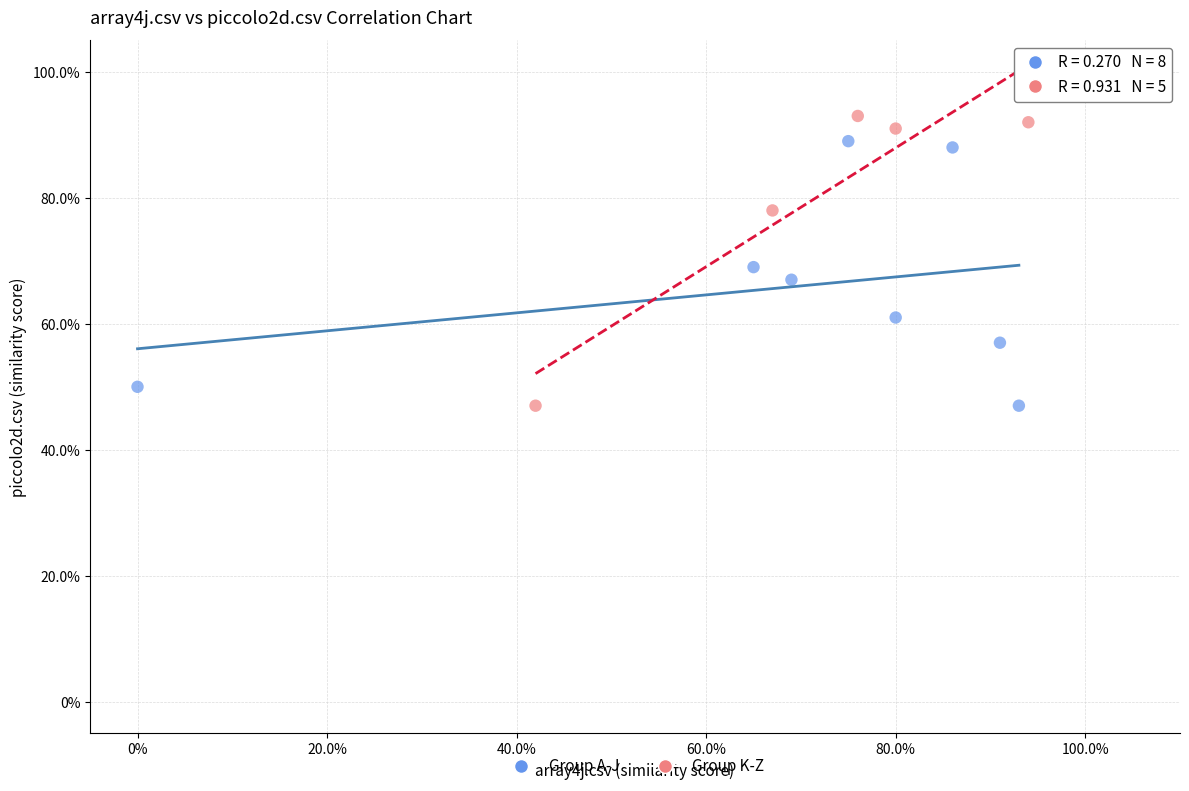

Which series reaches the maximum Y coordinate?

Group K-Z